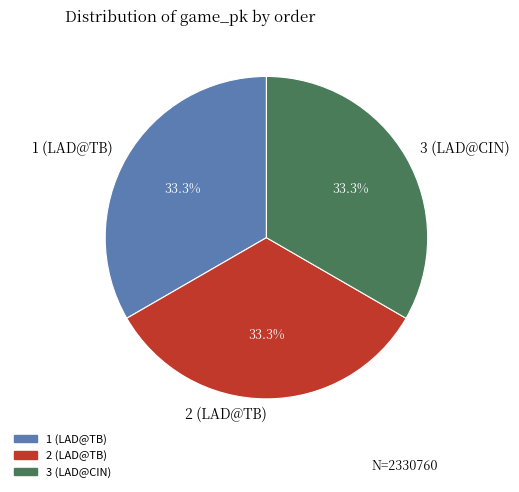

Does any single category account for the majority?

No